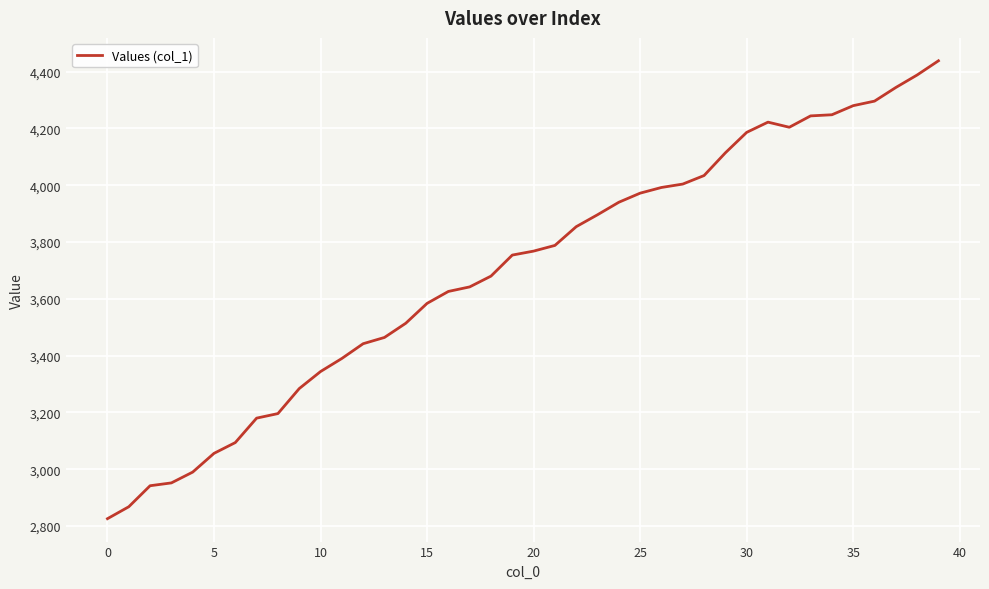

What is the maximum value shown in the chart?

4438